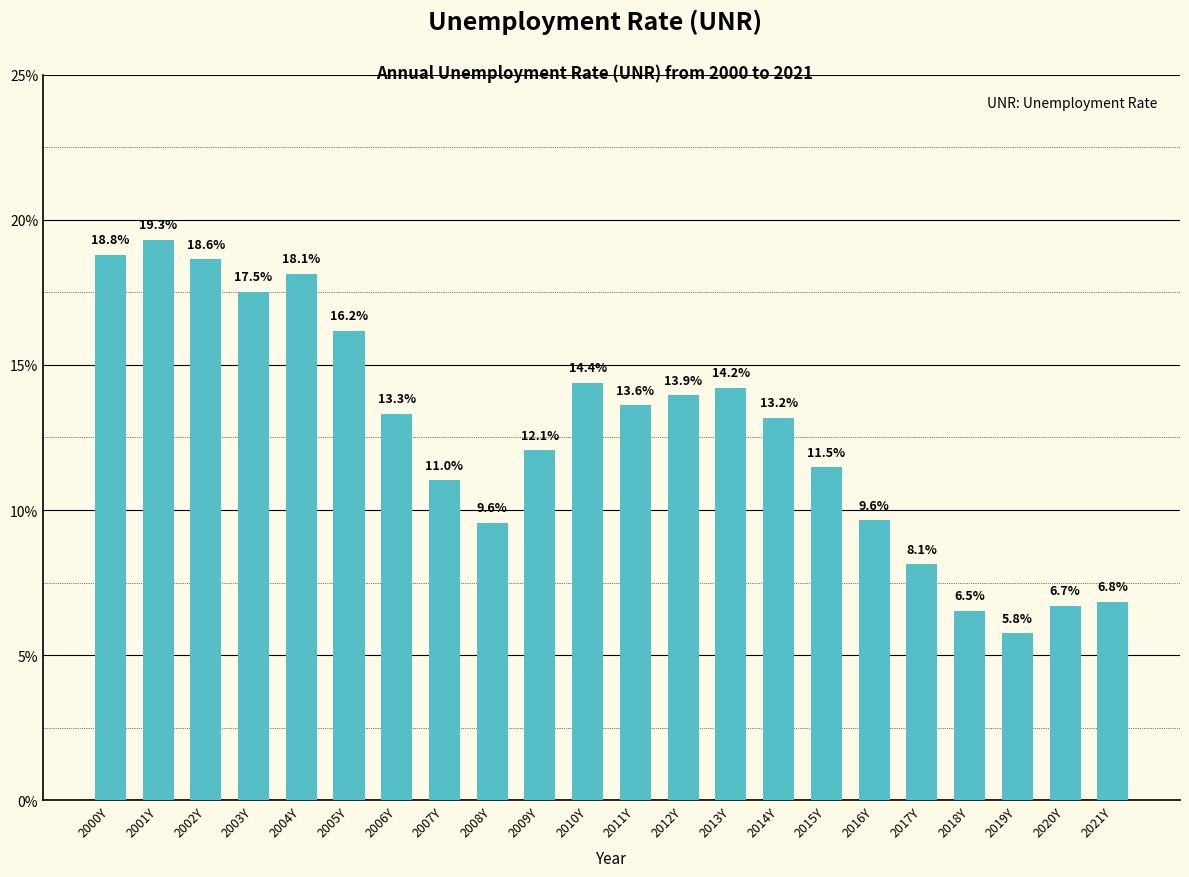

What is the difference between the maximum and minimum values?

13.6